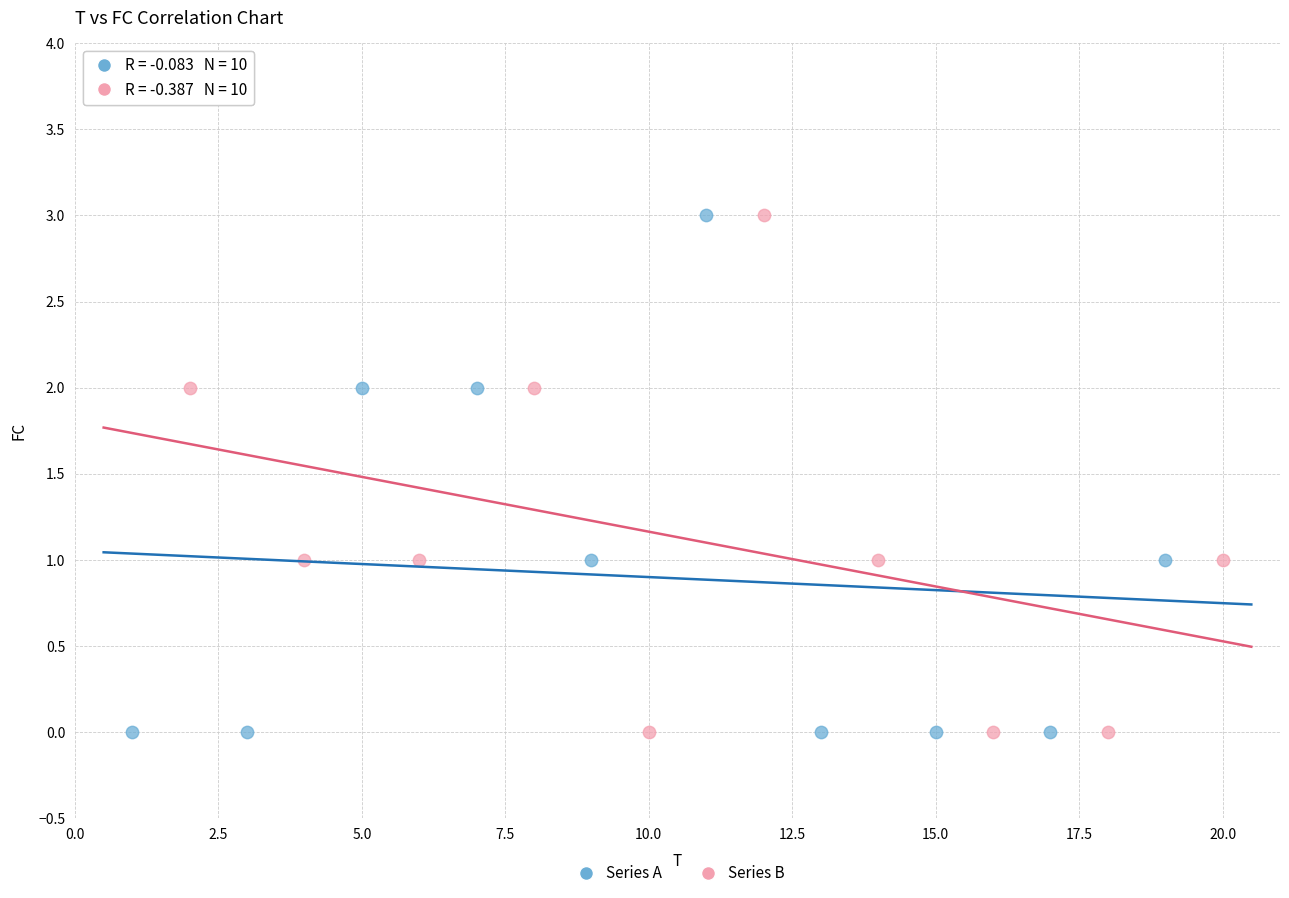

What are all the series names shown in the legend?

Series A, Series B